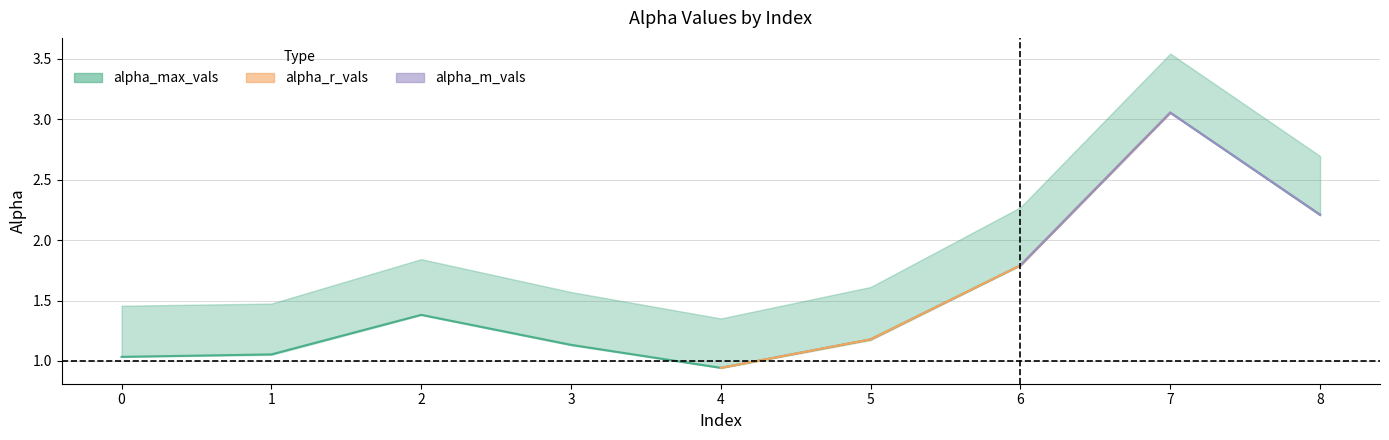

List the series in order of their peak value, lowest first.

alpha_m_vals, alpha_r_vals, alpha_max_vals